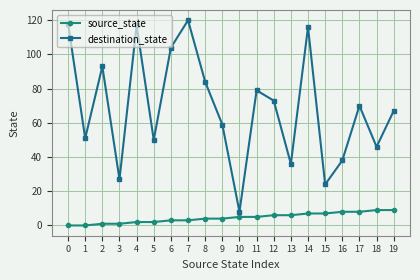

How many series are shown in this chart?

2